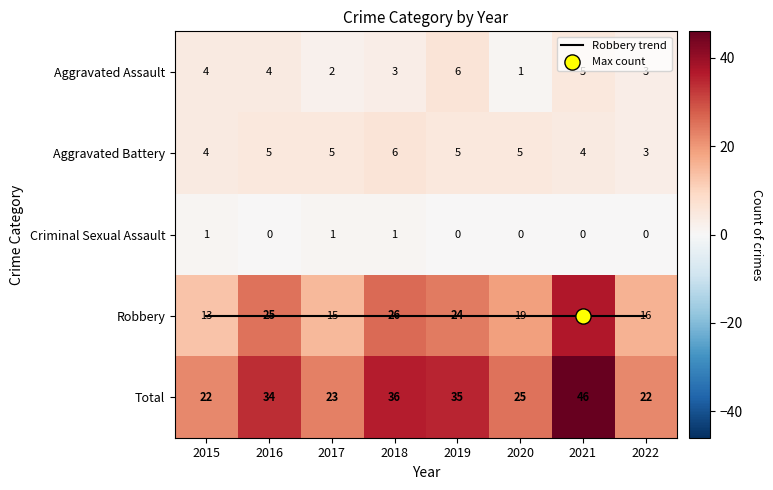

How many categories are shown in the chart?

8